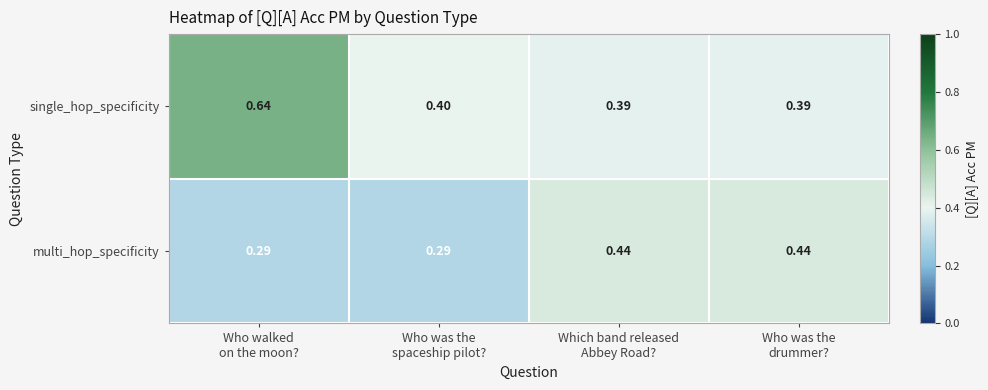

At Which band released
Abbey Road?, list the series in order from smallest to largest.

single_hop_specificity, multi_hop_specificity